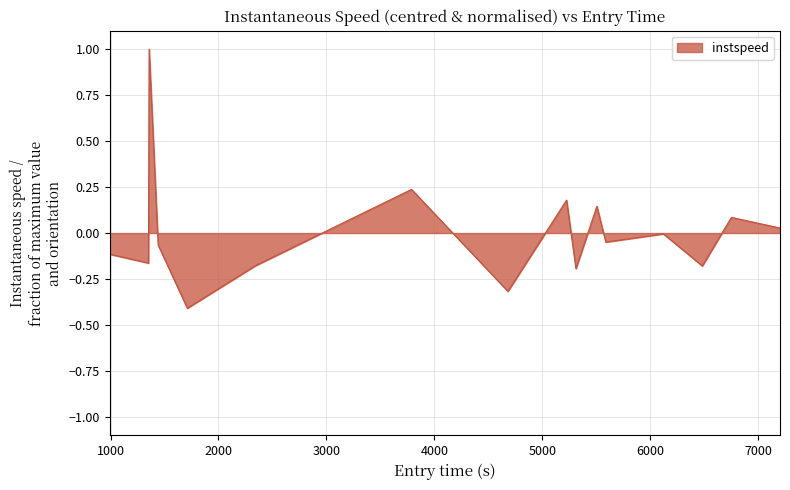

What is the greatest value displayed?

1.0